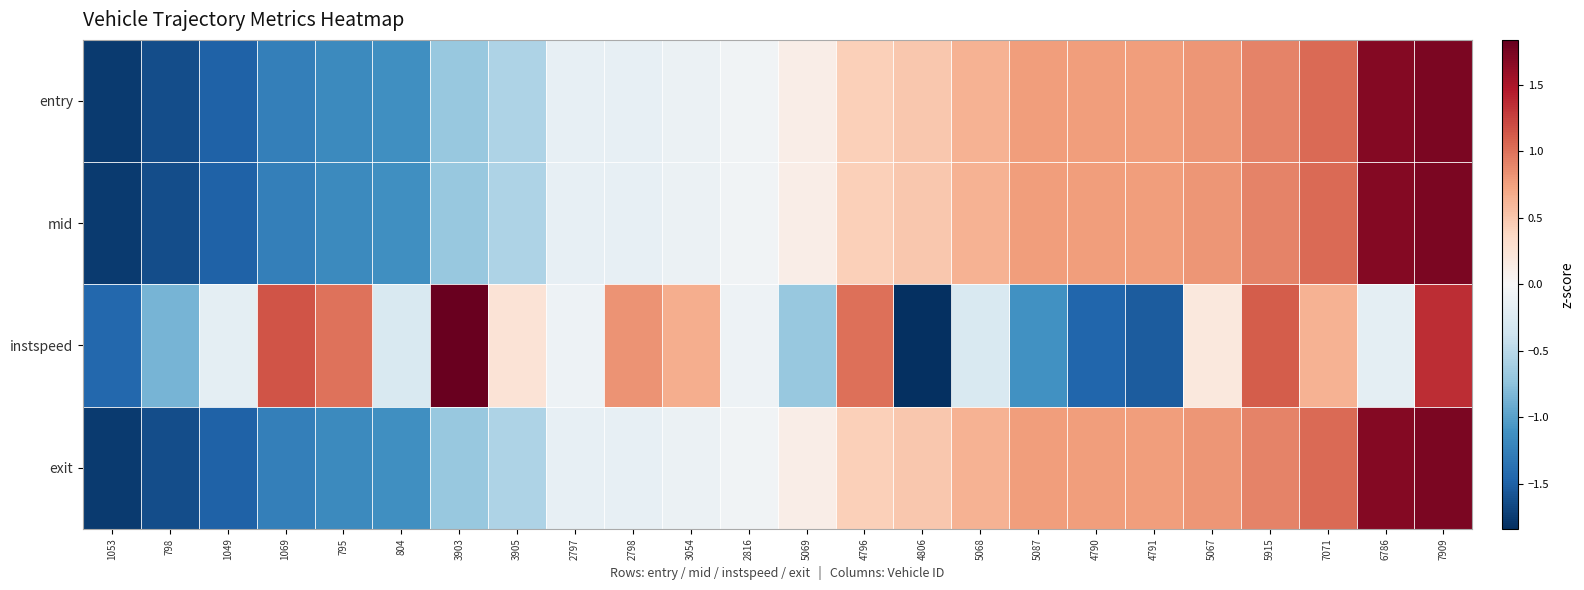

What is the minimum value shown in the chart?

-1.8